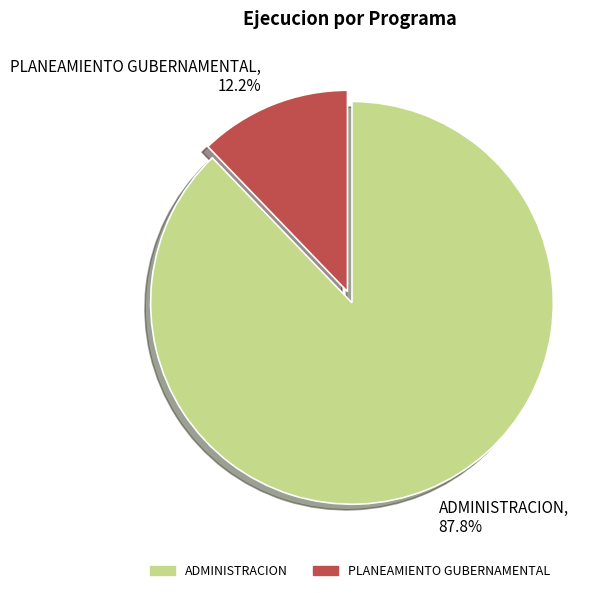

True or false: ADMINISTRACION accounts for 99% of the total.

False